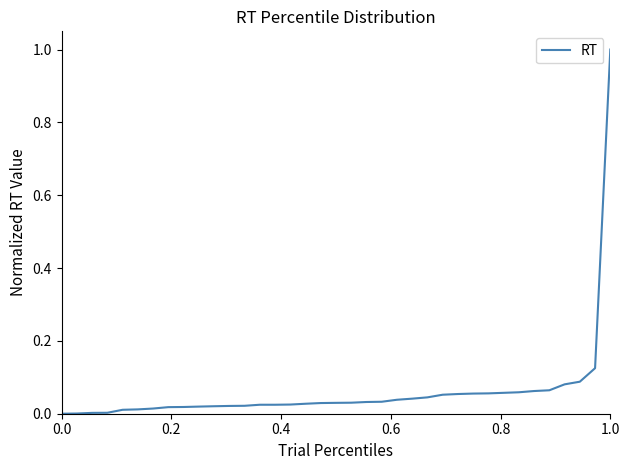

Is this an area chart (filled region under the line)?

No